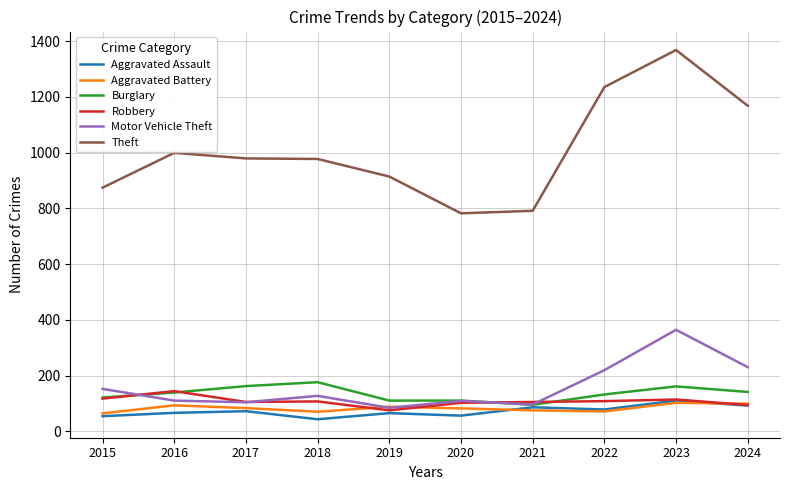

What are all the series names shown in the legend?

Aggravated Assault, Aggravated Battery, Burglary, Robbery, Motor Vehicle Theft, Theft